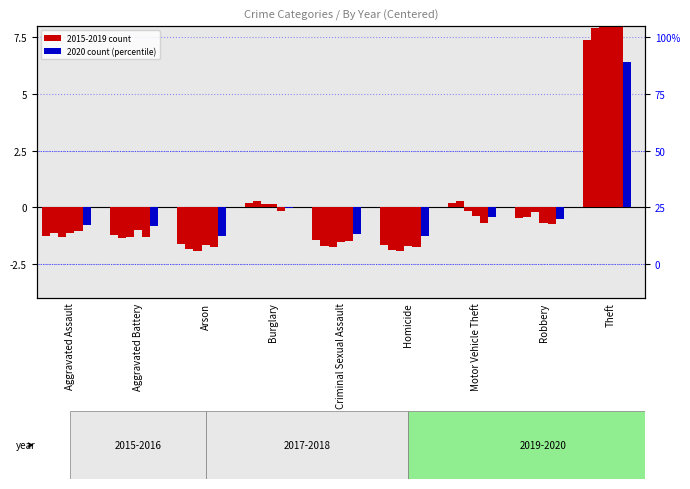

What is the label of the 3rd bar from the right?

Motor Vehicle Theft